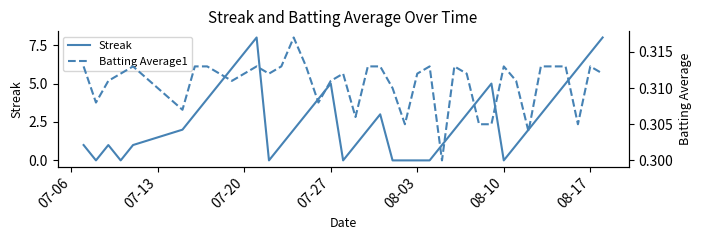

What is the highest value of the Streak series?

8